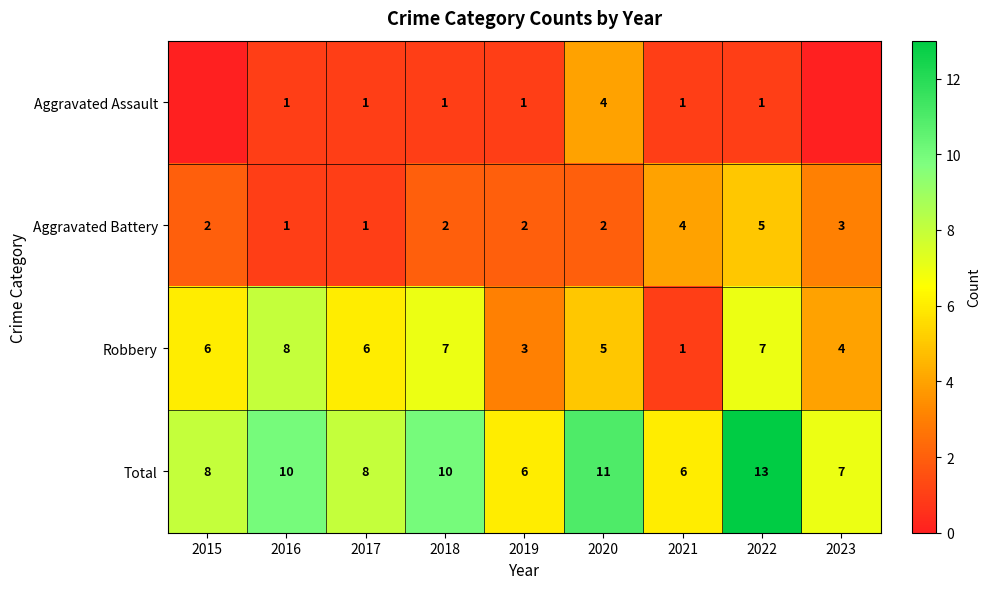

How many Total values are between 7 and 10?

5